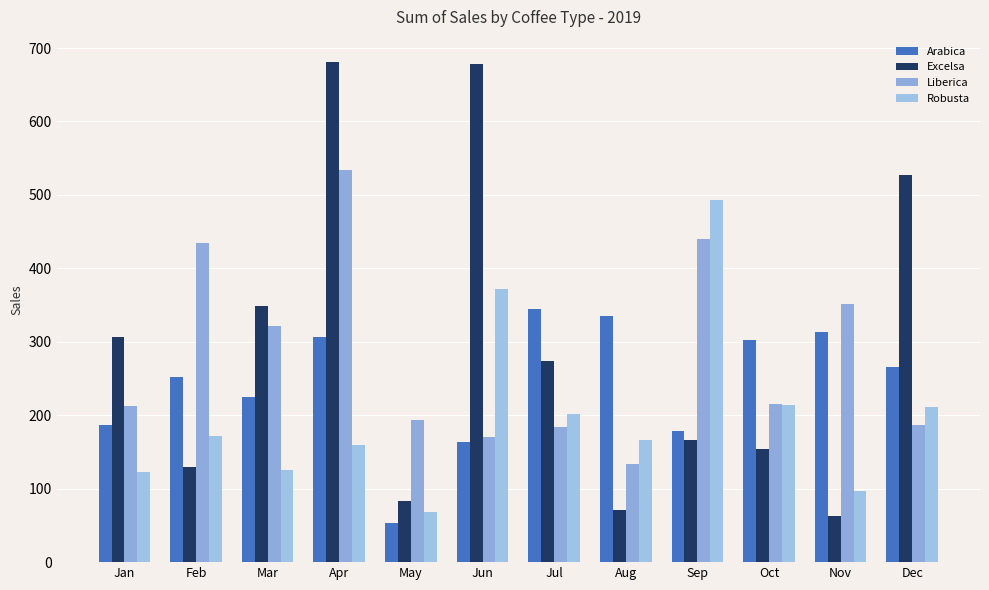

At which label is Arabica closest to 199?

Jan